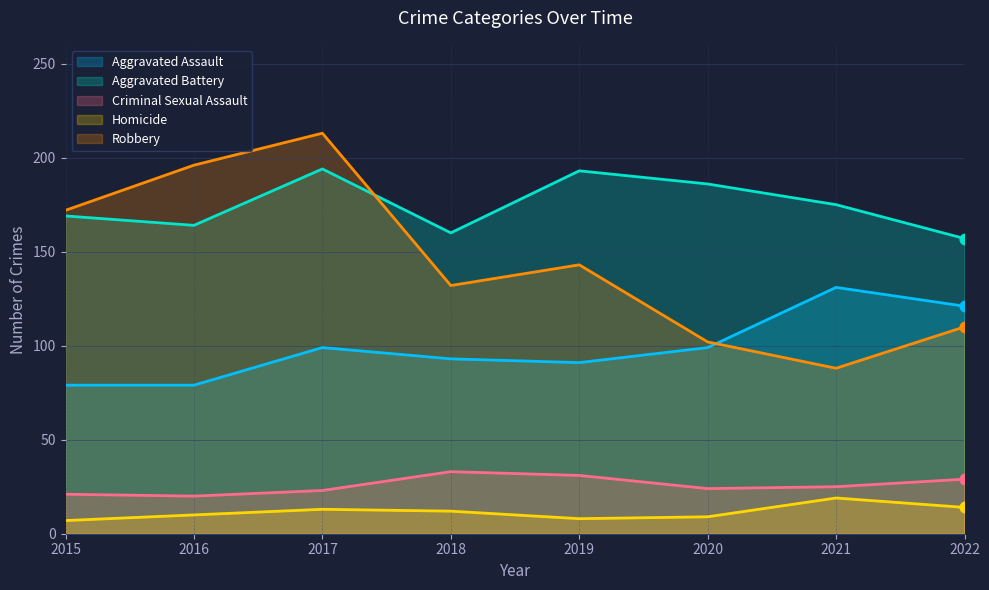

Which series contains the lowest Y value?

Homicide